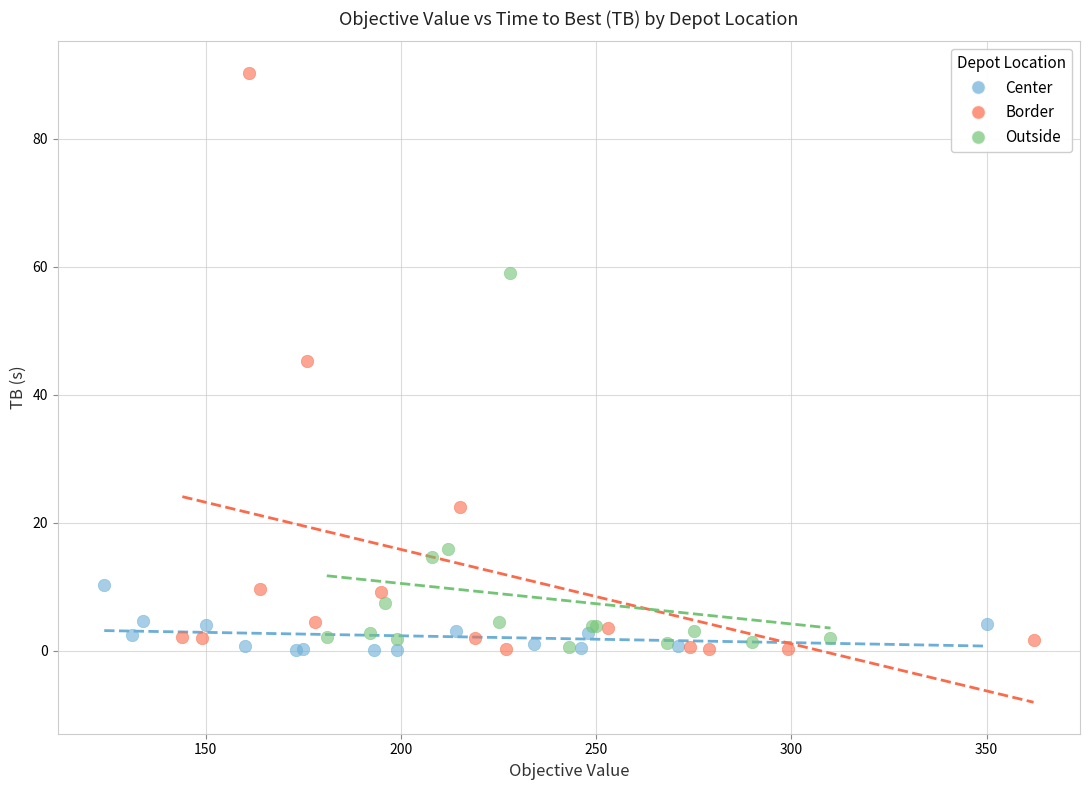

Which series has the widest spread of Y values?

Border